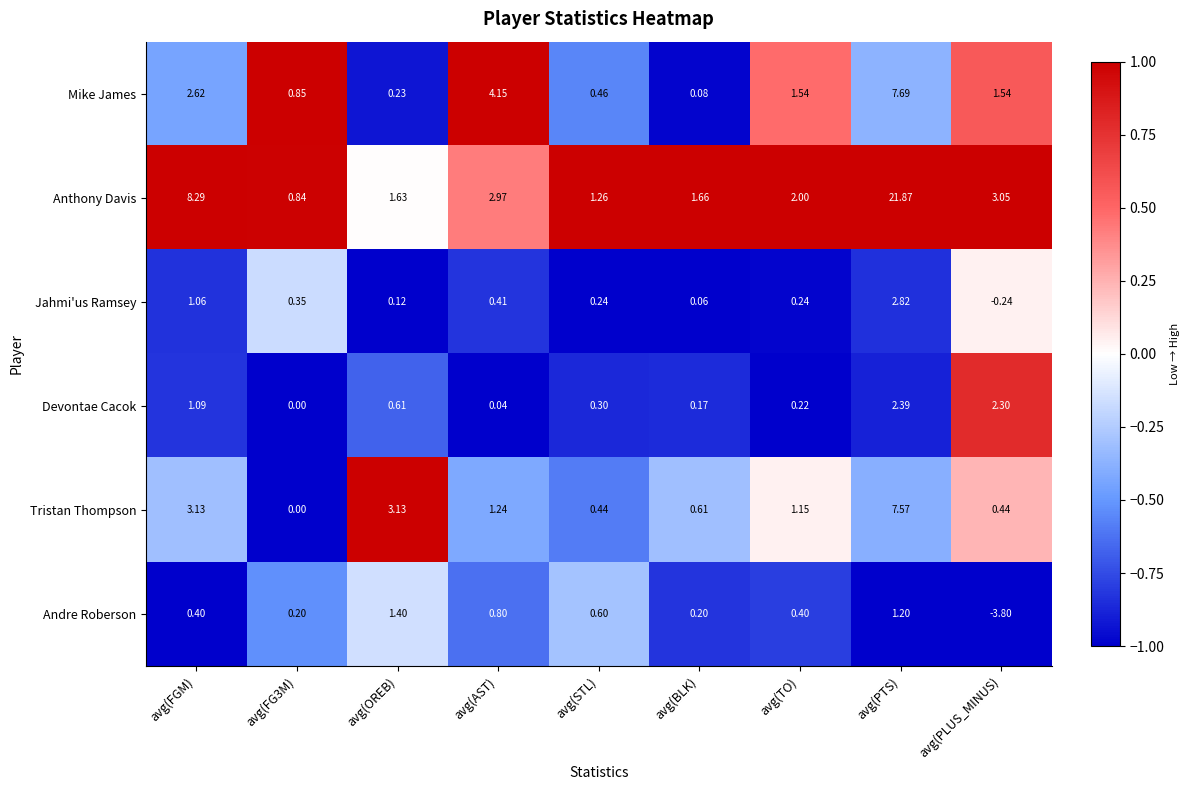

At avg(PLUS_MINUS), list the series in order from largest to smallest.

Anthony Davis, Devontae Cacok, Mike James, Tristan Thompson, Jahmi'us Ramsey, Andre Roberson